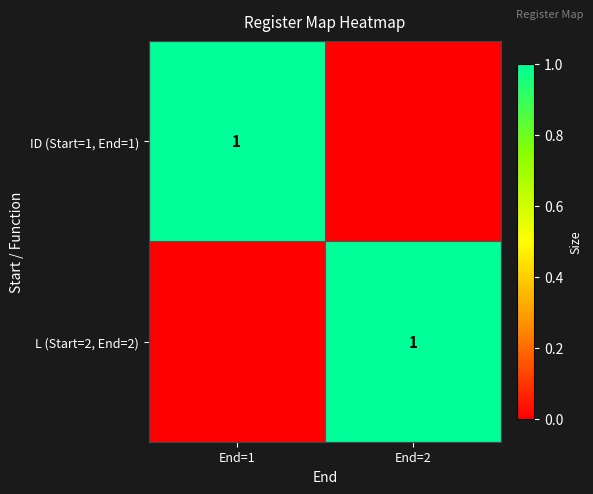

The ID (Start=1, End=1) series shows 0 at End=1. True or false?

False